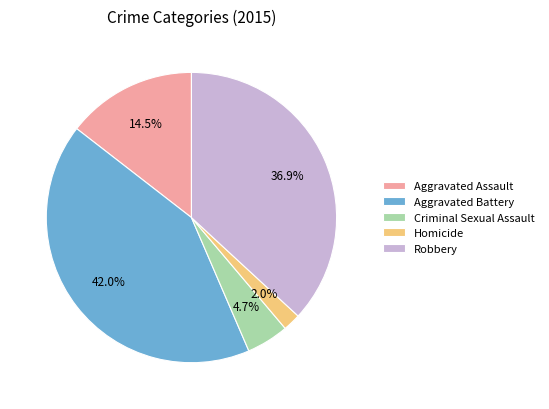

Between Aggravated Assault and Robbery, which is larger?

Robbery